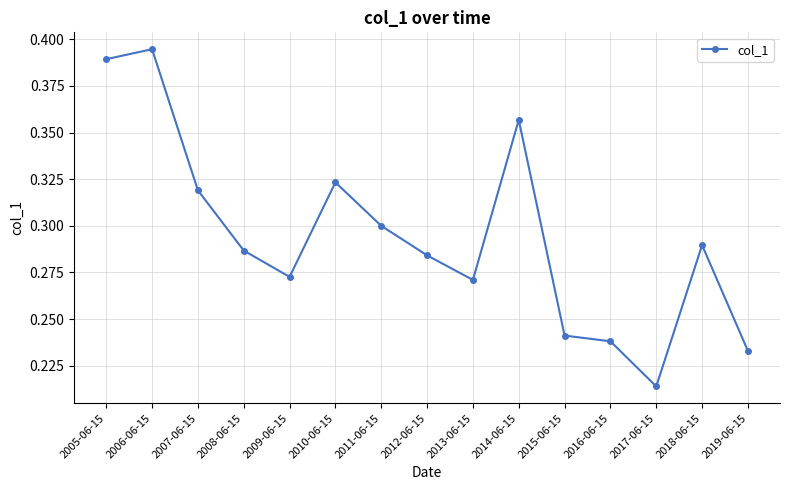

Which label corresponds to the smallest value in the chart?

2017-06-15